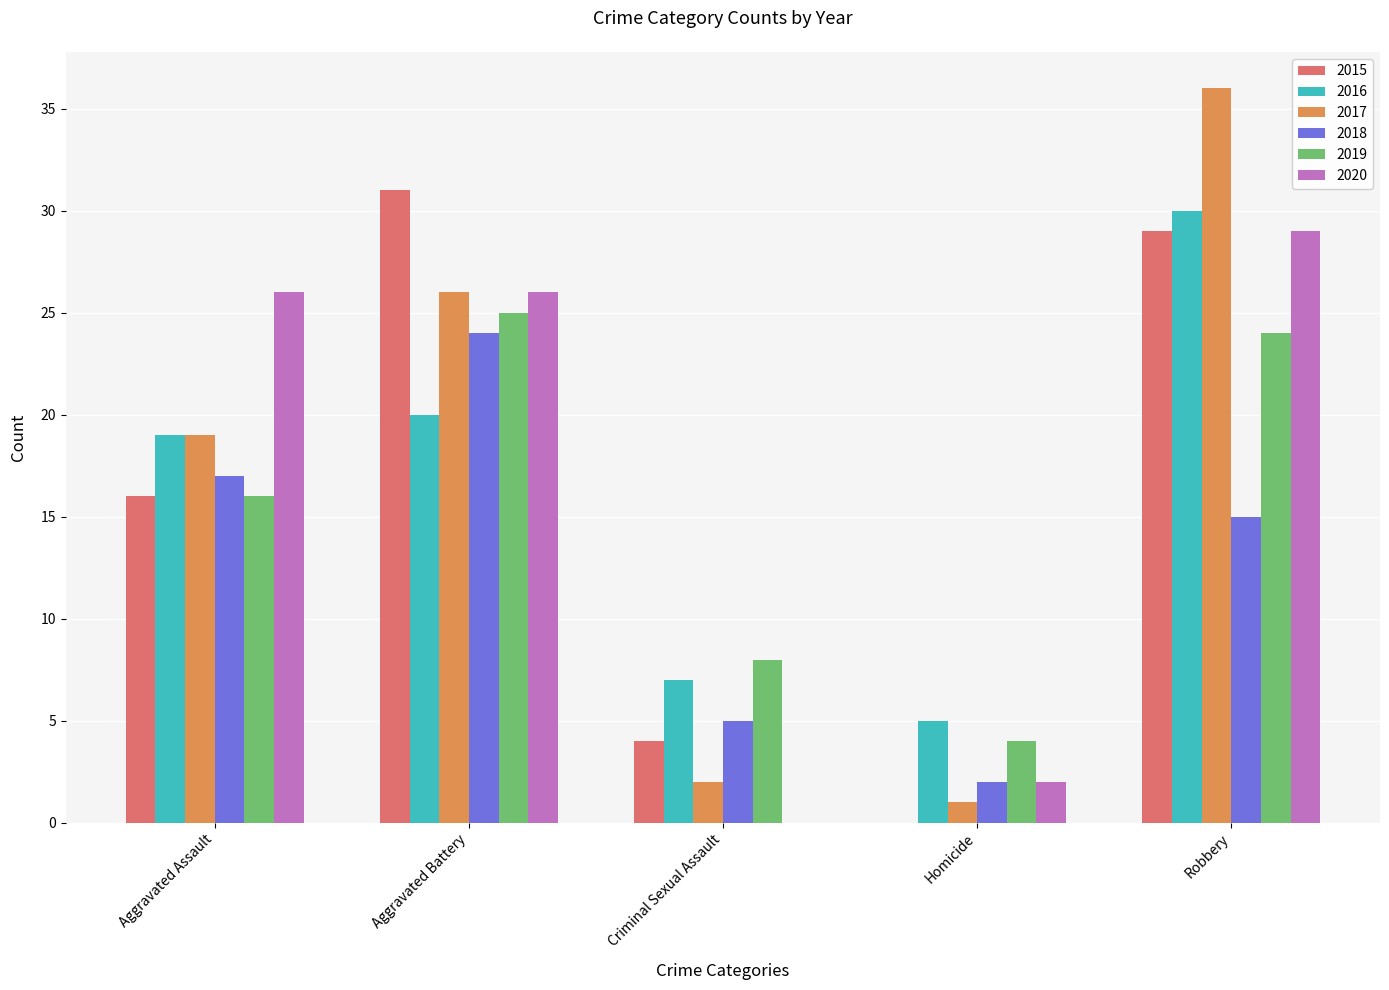

What is the average value of the 2020 series?

17